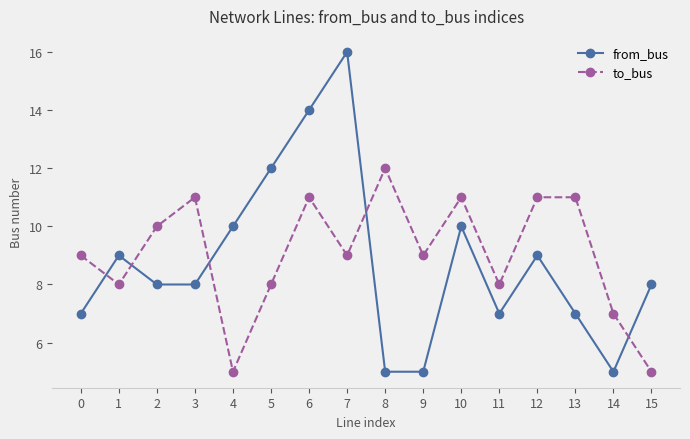

True or false: to_bus has more than 2 points higher than both neighbors.

True